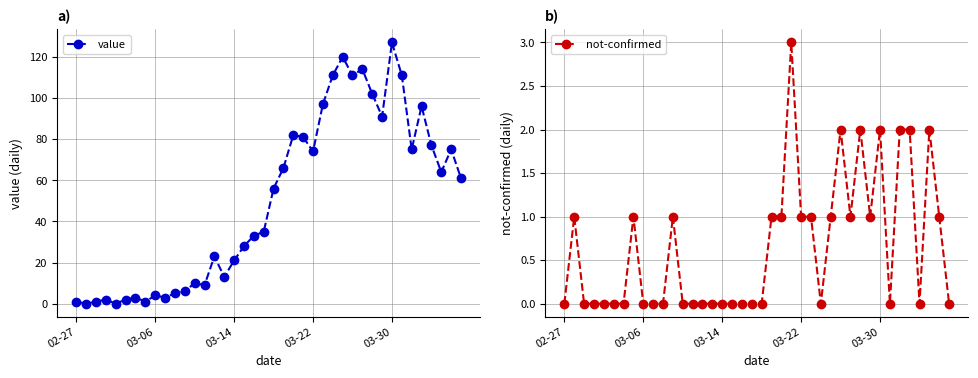

What are all the series names shown in the legend?

value, not-confirmed